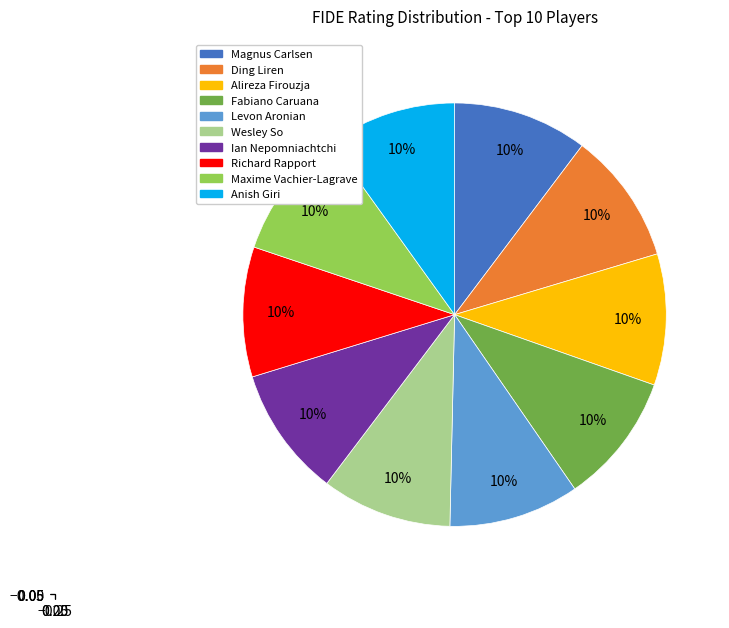

The Ian Nepomniachtchi slice represents 10% of the pie. True or false?

True